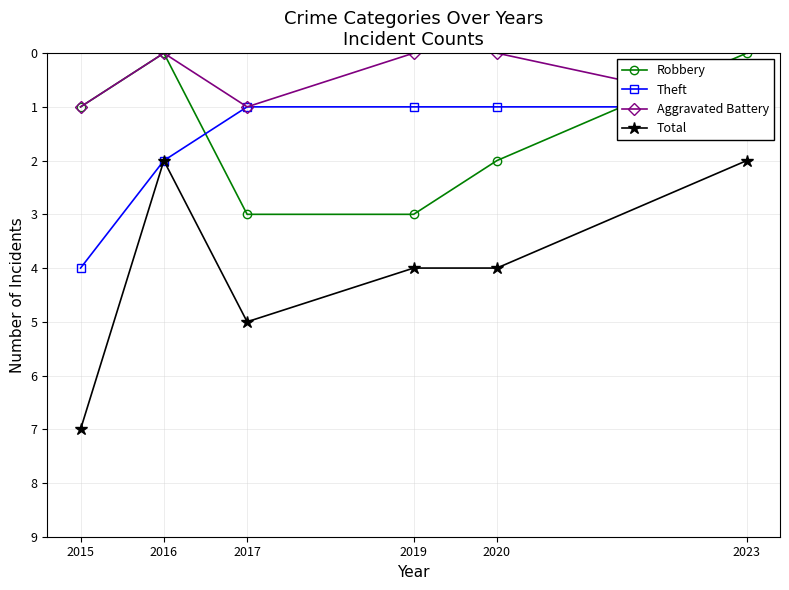

What is the difference between the Robbery values at 2017 and 2016?

3